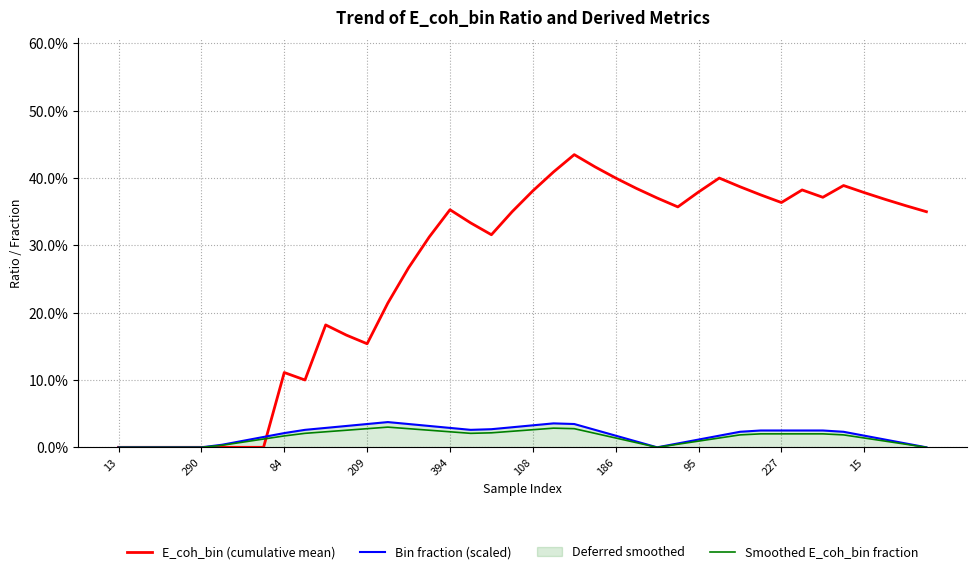

What is the approximate value of E_coh_bin (cumulative mean) at 32?

0.4